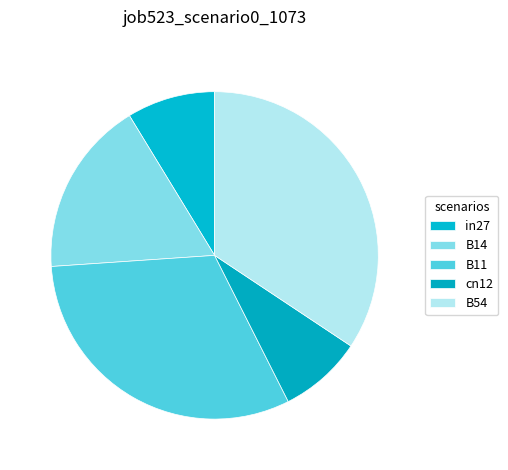

What percentage is the B54 slice, to the nearest percent?

34%